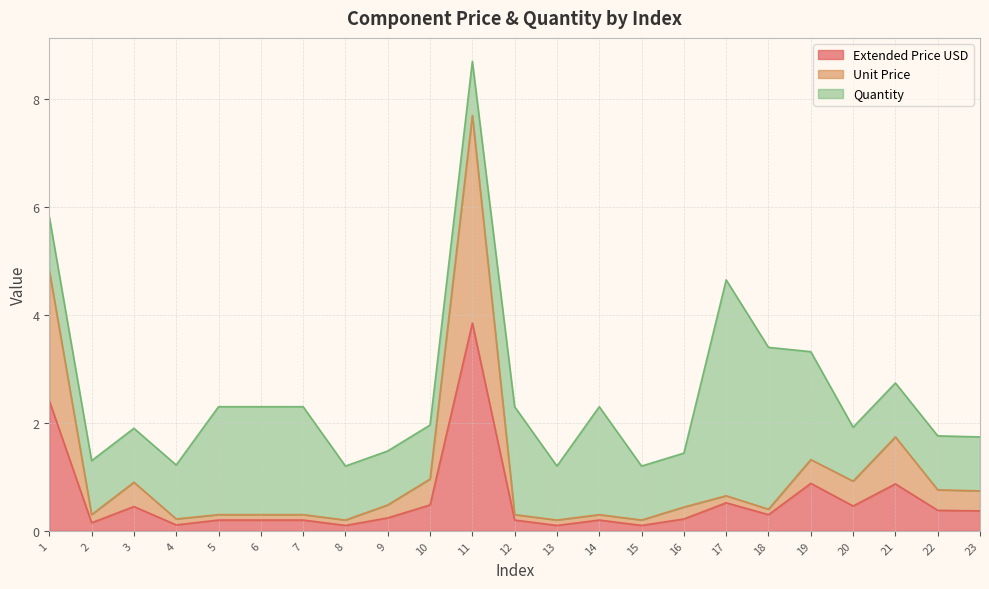

What is the maximum value for Extended Price USD?

3.9